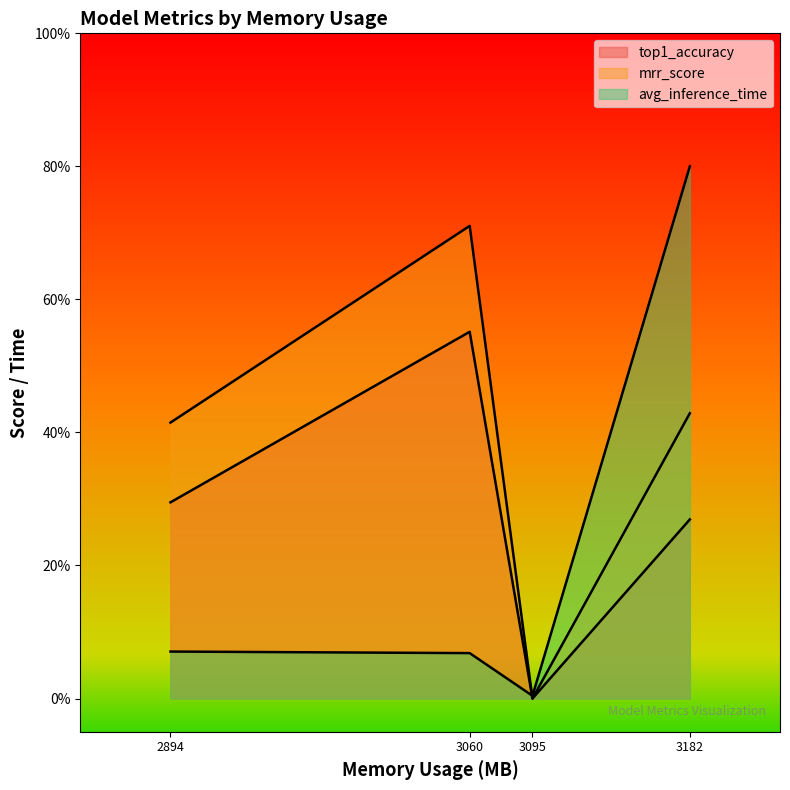

The avg_inference_time series shows 0.0 at 3095. True or false?

False